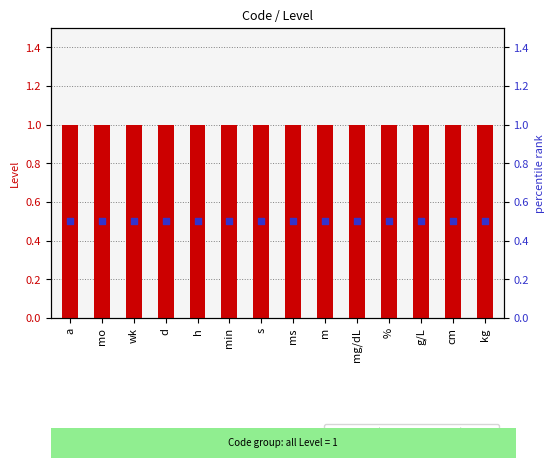

Which series contains the lowest Y value?

percentile rank within the sample